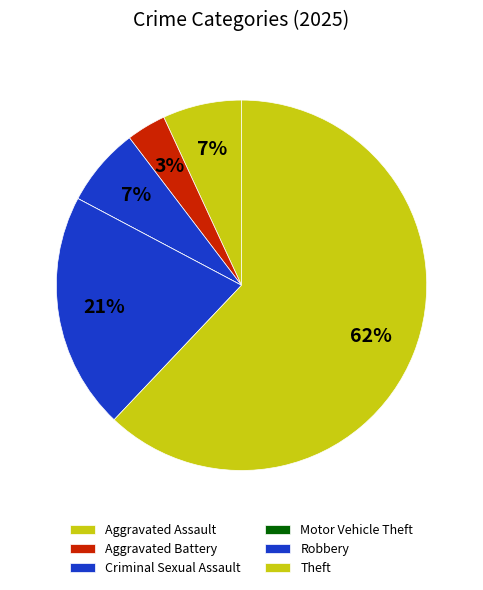

What percentage is the Criminal Sexual Assault slice, to the nearest percent?

7%